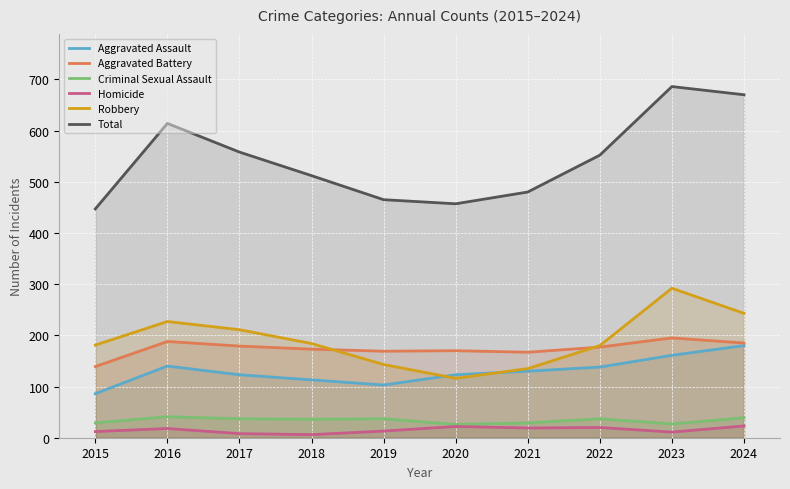

At which category is the sum across all series the highest?

2023